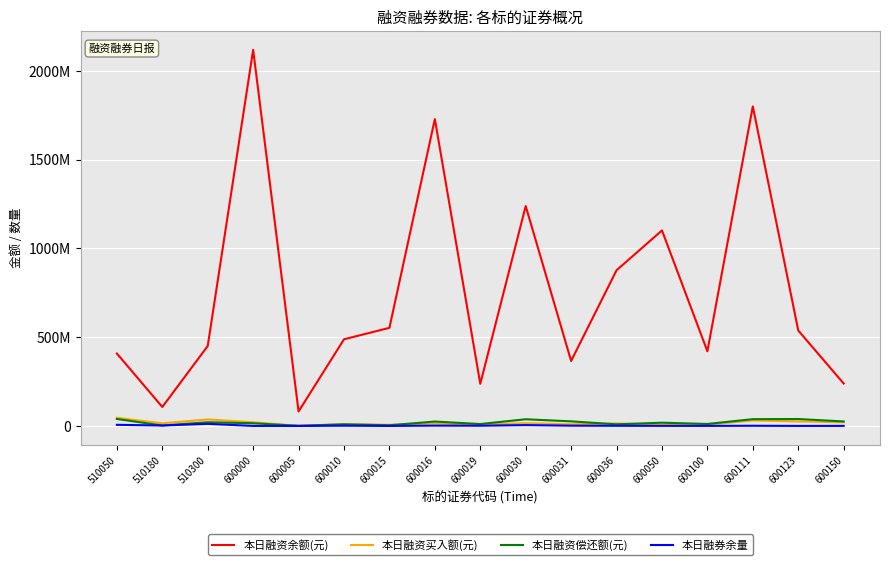

What is the maximum value for 本日融资偿还额(元)?

39322940